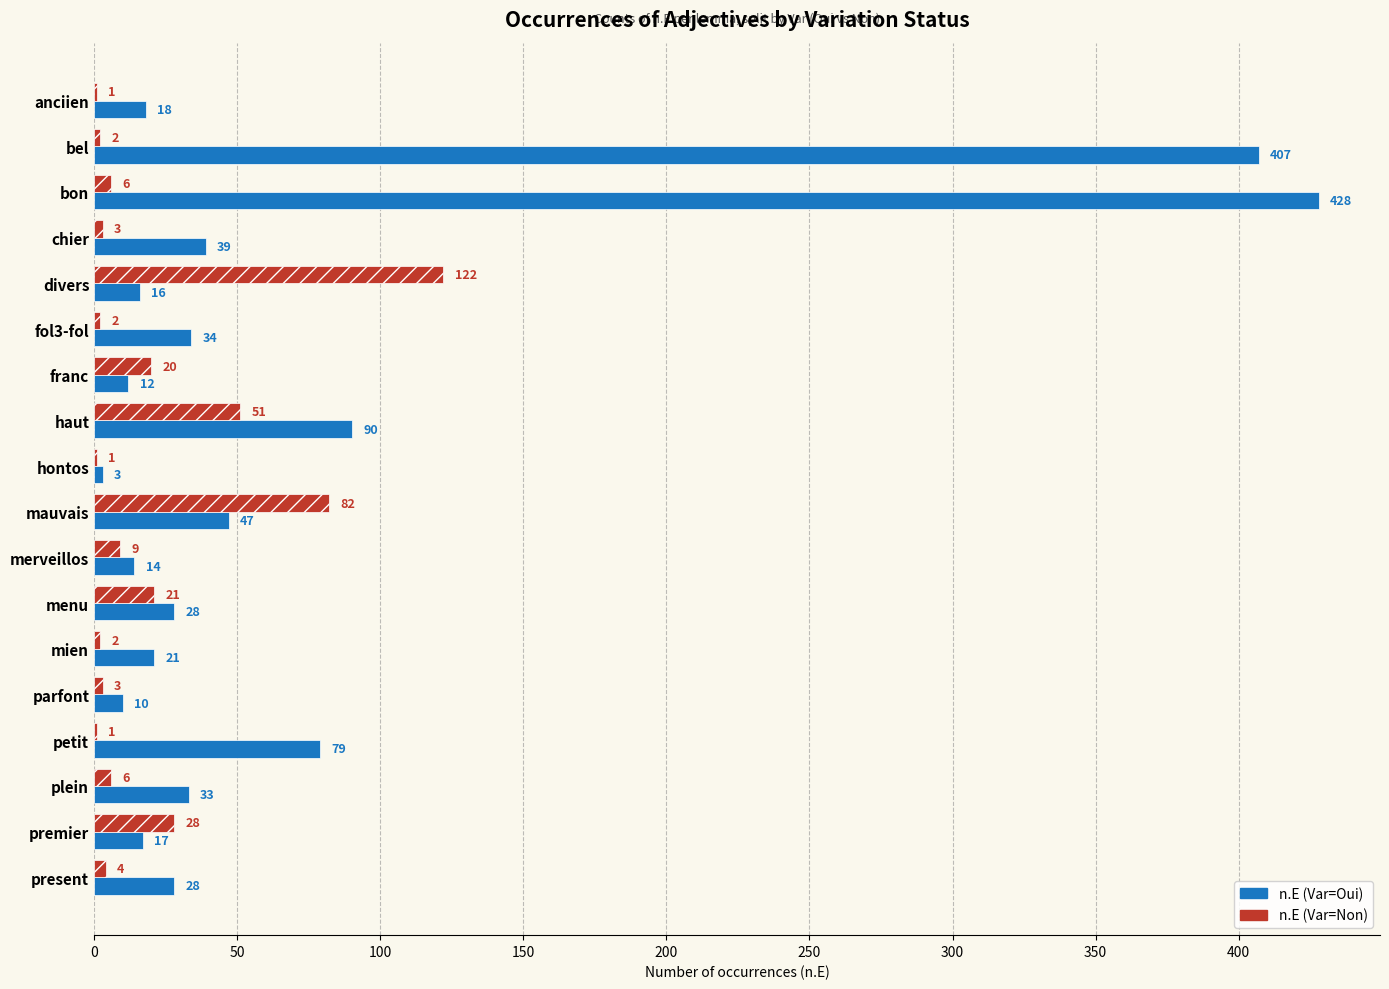

Which series changed the most between hontos and mien?

n.E (Var=Oui)